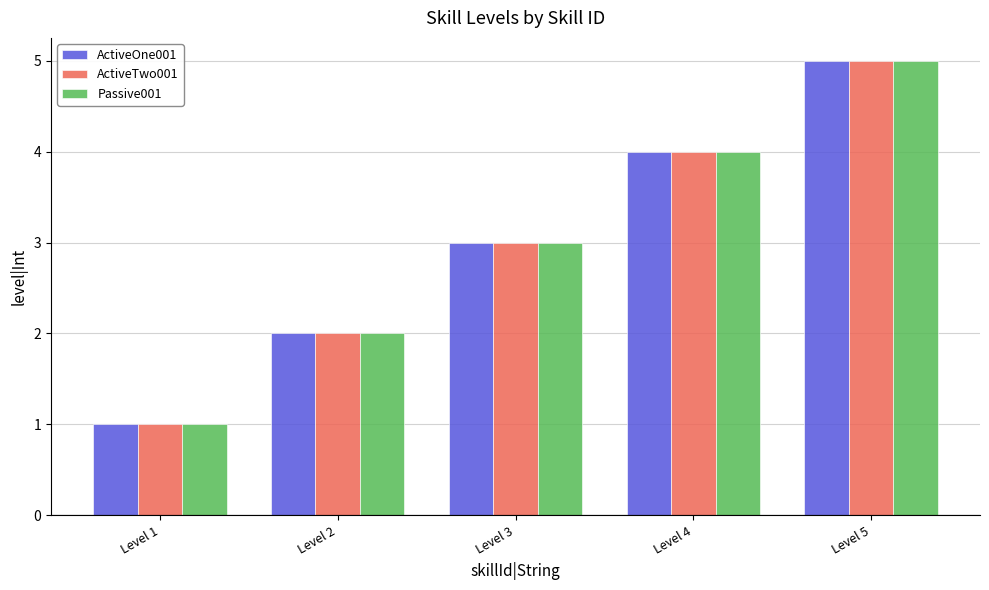

Is the value of ActiveTwo001 at Level 1 greater than the value of Passive001 at Level 3?

No